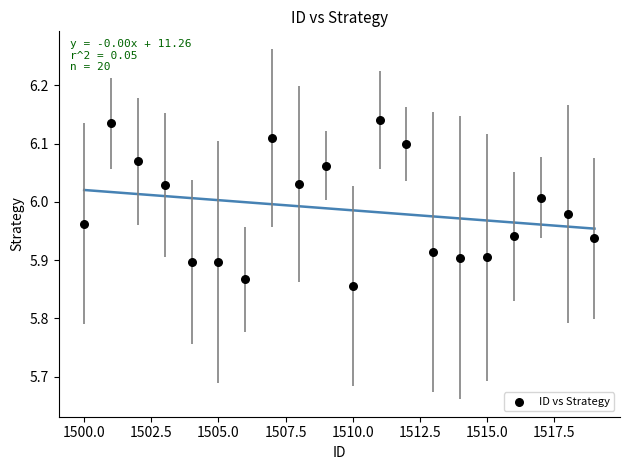

What is the range of X values (max minus min)?

19.0